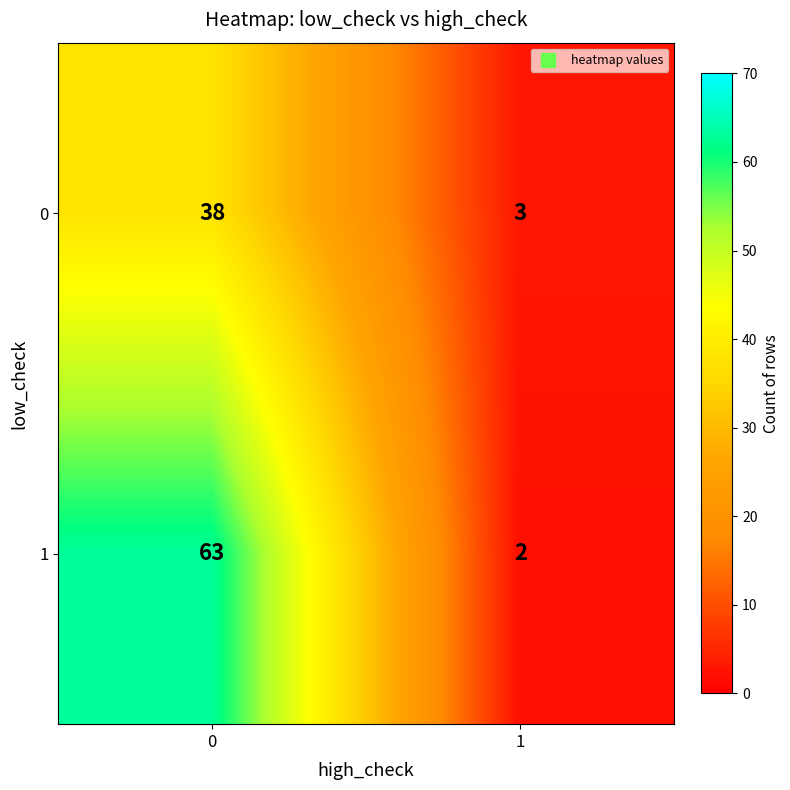

What is the difference between the maximum and minimum values in the 0 series?

35